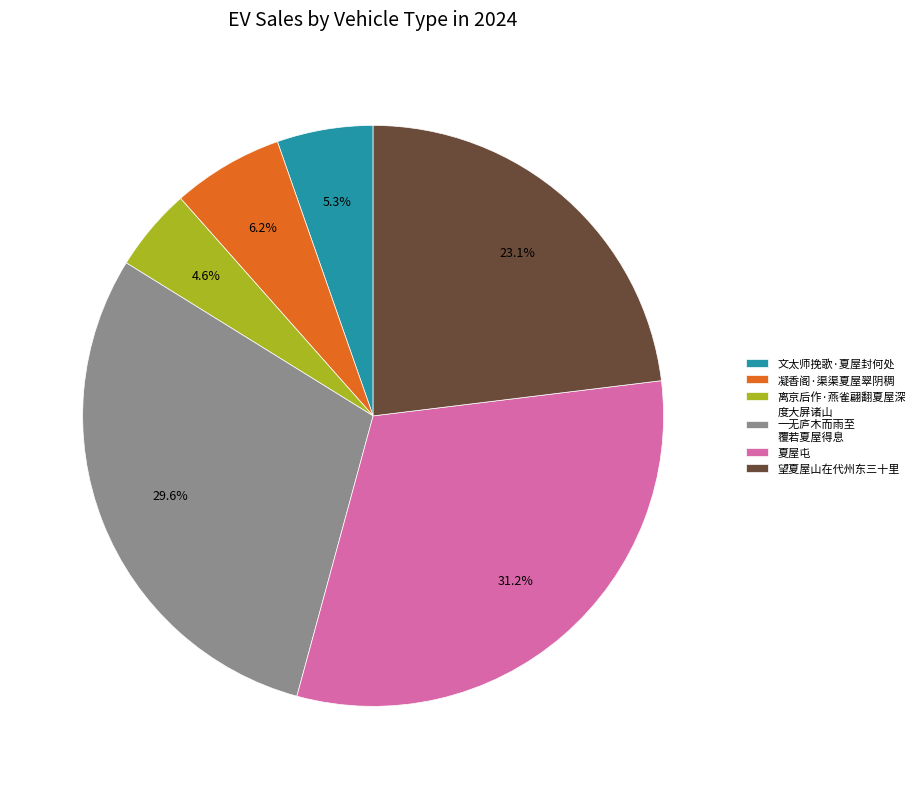

Does any single category account for the majority?

No